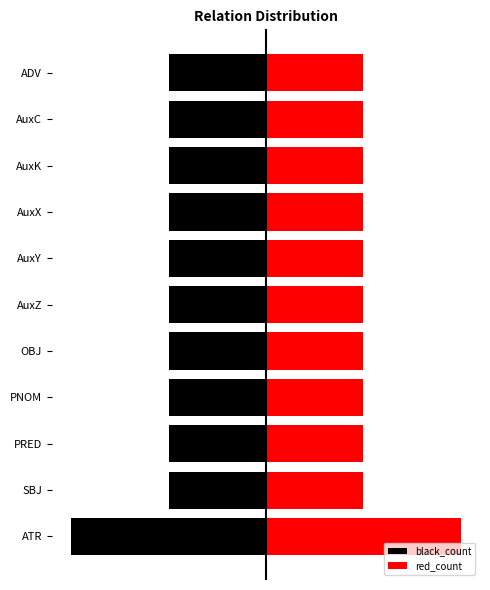

Read the black_count value at OBJ.

-1